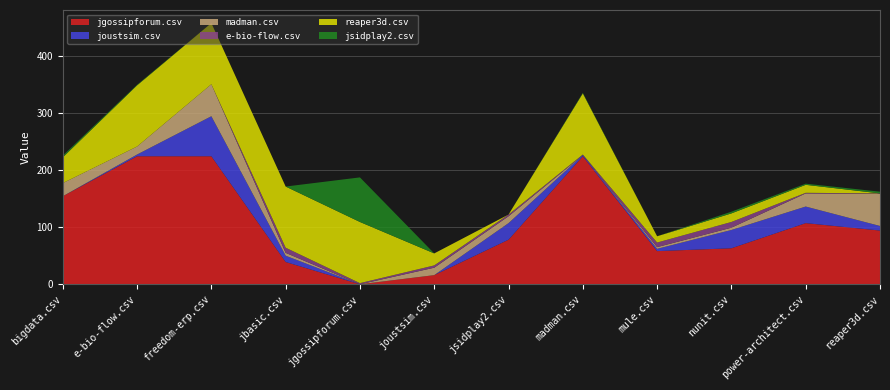

Reading left to right, transcribe all the data shown in this chart.

jgossipforum.csv: bigdata.csv=154	e-bio-flow.csv=224	freedom-erp.csv=224	jbasic.csv=39	jgossipforum.csv=0	joustsim.csv=16	jsidplay2.csv=78	madman.csv=224	mule.csv=58	nunit.csv=63	power-architect.csv=107	reaper3d.csv=94
joustsim.csv: bigdata.csv=0	e-bio-flow.csv=3	freedom-erp.csv=70	jbasic.csv=11	jgossipforum.csv=0	joustsim.csv=0	jsidplay2.csv=29	madman.csv=2	mule.csv=4	nunit.csv=32	power-architect.csv=29	reaper3d.csv=8
madman.csv: bigdata.csv=23	e-bio-flow.csv=14	freedom-erp.csv=56	jbasic.csv=5	jgossipforum.csv=0	joustsim.csv=13	jsidplay2.csv=12	madman.csv=0	mule.csv=3	nunit.csv=4	power-architect.csv=23	reaper3d.csv=56
e-bio-flow.csv: bigdata.csv=0	e-bio-flow.csv=0	freedom-erp.csv=0	jbasic.csv=9	jgossipforum.csv=2	joustsim.csv=4	jsidplay2.csv=3	madman.csv=1	mule.csv=8	nunit.csv=10	power-architect.csv=1	reaper3d.csv=1
reaper3d.csv: bigdata.csv=45	e-bio-flow.csv=107	freedom-erp.csv=107	jbasic.csv=107	jgossipforum.csv=107	joustsim.csv=21	jsidplay2.csv=0	madman.csv=107	mule.csv=11	nunit.csv=15	power-architect.csv=14	reaper3d.csv=0
jsidplay2.csv: bigdata.csv=3	e-bio-flow.csv=1	freedom-erp.csv=0	jbasic.csv=0	jgossipforum.csv=78	joustsim.csv=0	jsidplay2.csv=0	madman.csv=1	mule.csv=0	nunit.csv=3	power-architect.csv=2	reaper3d.csv=3